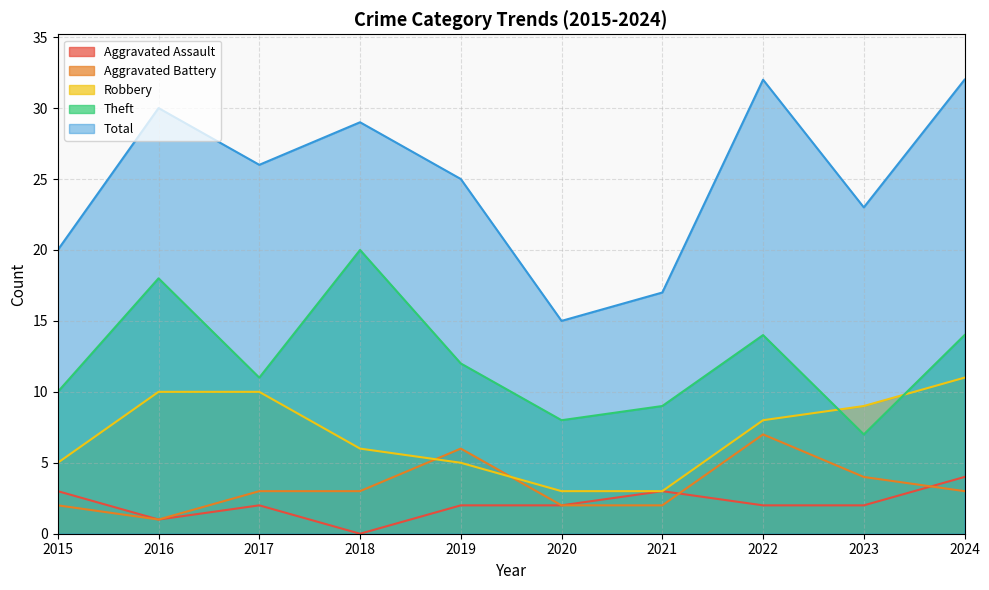

What is the value of the Robbery point at the 9th from the left?

9